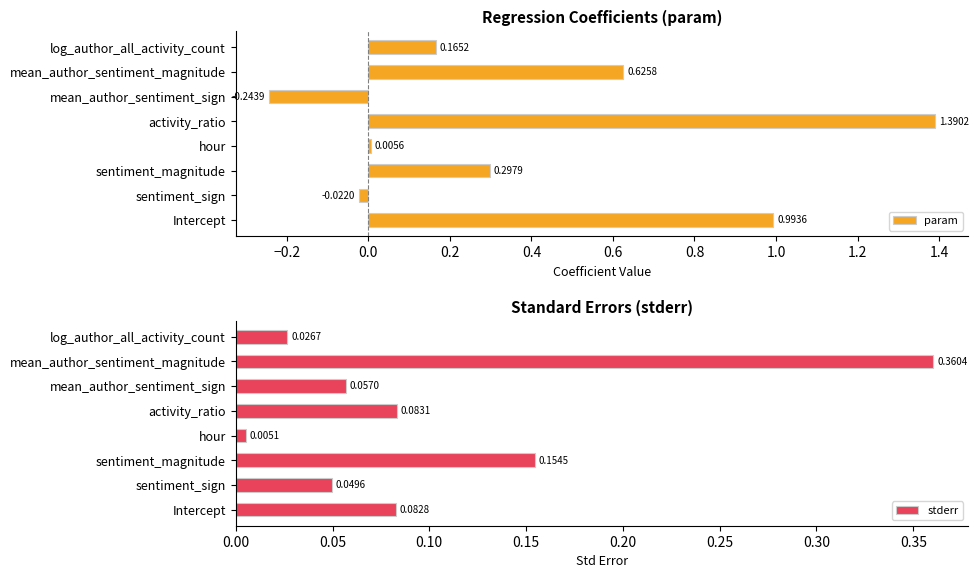

Rank the categories by param value from lowest to highest.

mean_author_sentiment_sign, sentiment_sign, hour, log_author_all_activity_count, sentiment_magnitude, mean_author_sentiment_magnitude, Intercept, activity_ratio